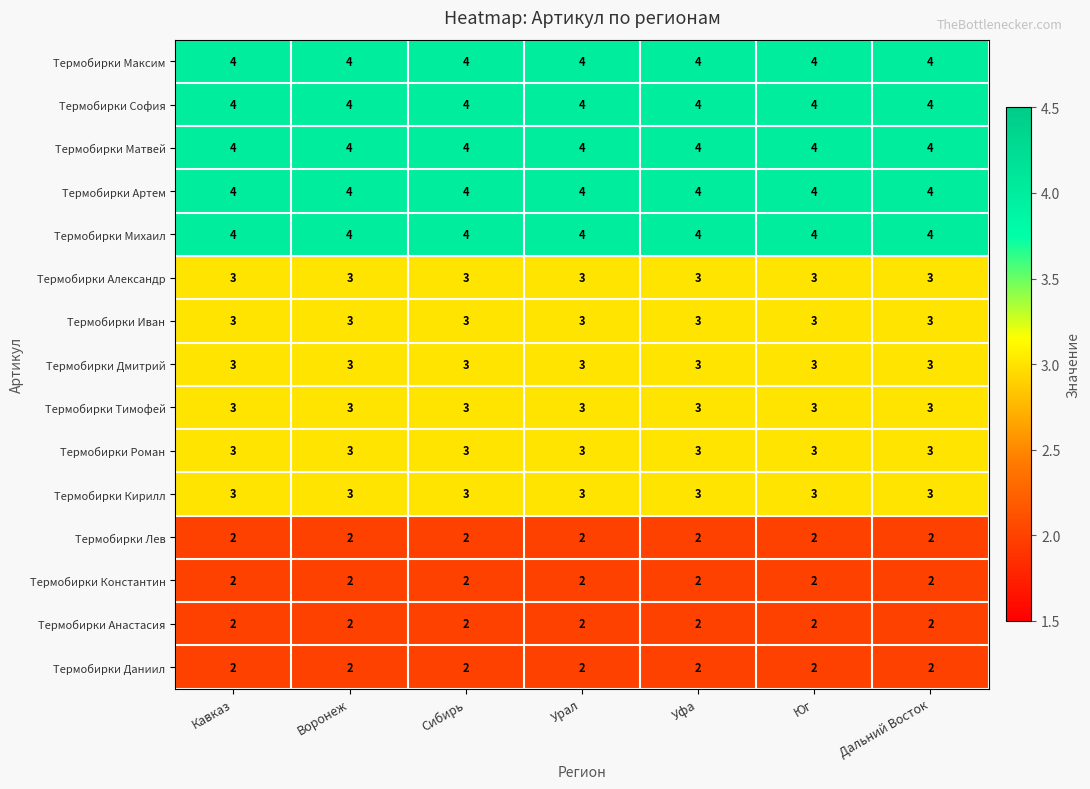

At how many categories does at least one series exceed 3?

7